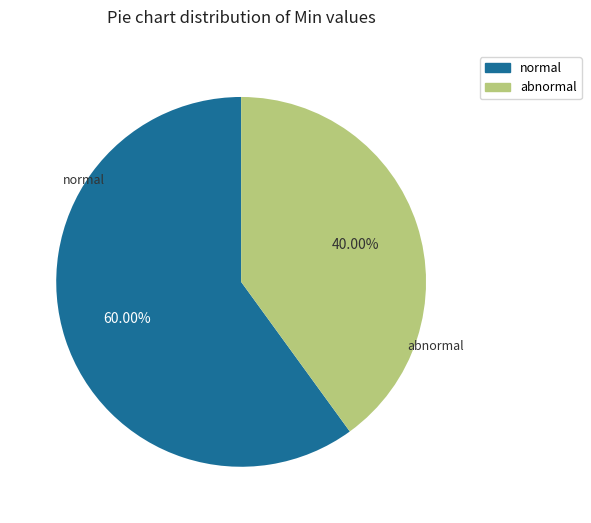

Is there a majority slice in this chart?

Yes